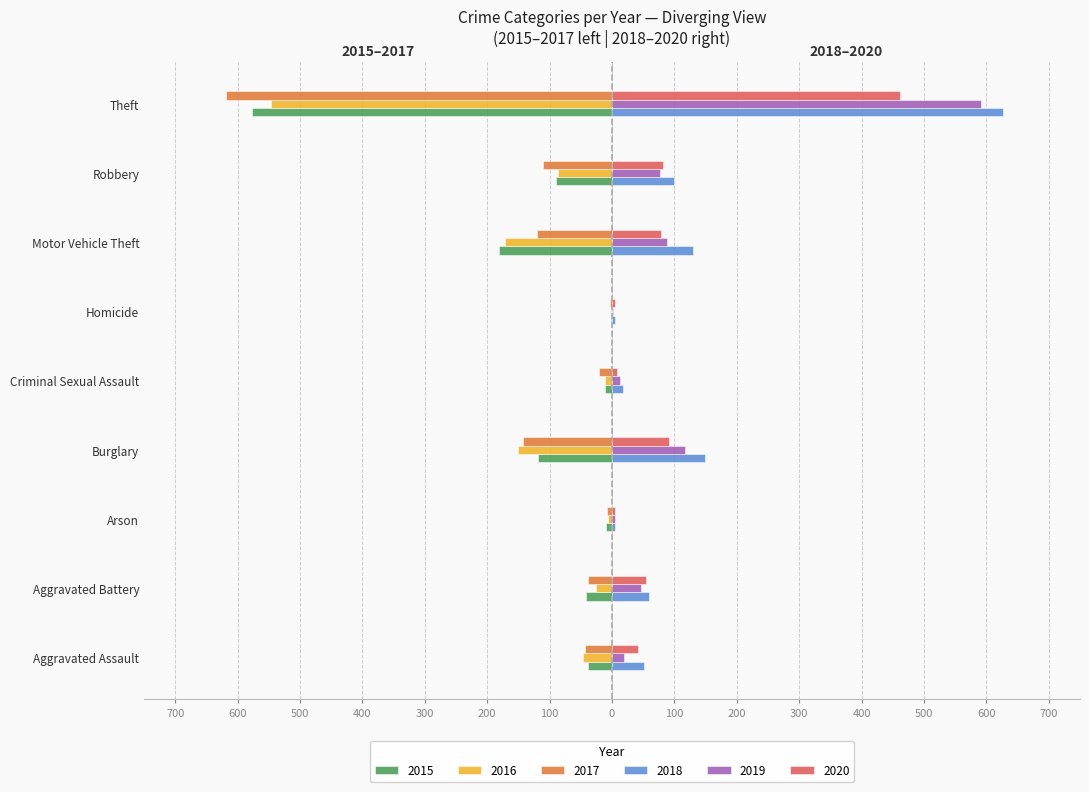

Reading right to left, list all the values displayed in this chart.

2015: -577	-90	-181	-2	-12	-119	-10	-41	-38
2016: -546	-86	-171	-2	-11	-151	-6	-26	-47
2017: -618	-111	-120	-3	-21	-143	-8	-39	-44
2018: 626	100	130	5	17	149	4	59	52
2019: 591	77	88	2	12	117	5	46	19
2020: 462	81	79	4	8	92	4	54	42